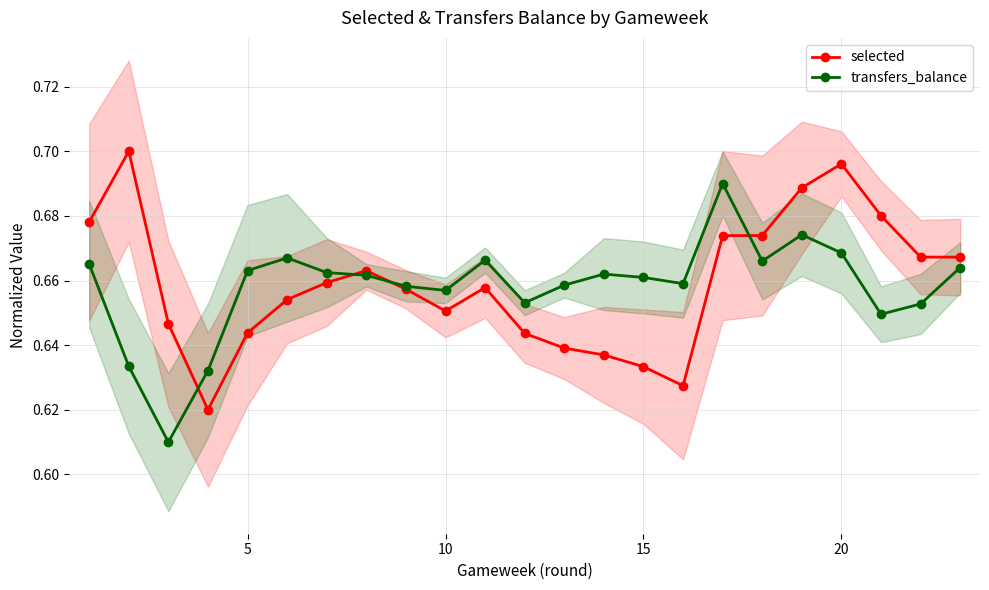

What is the average value of the selected series?

0.7